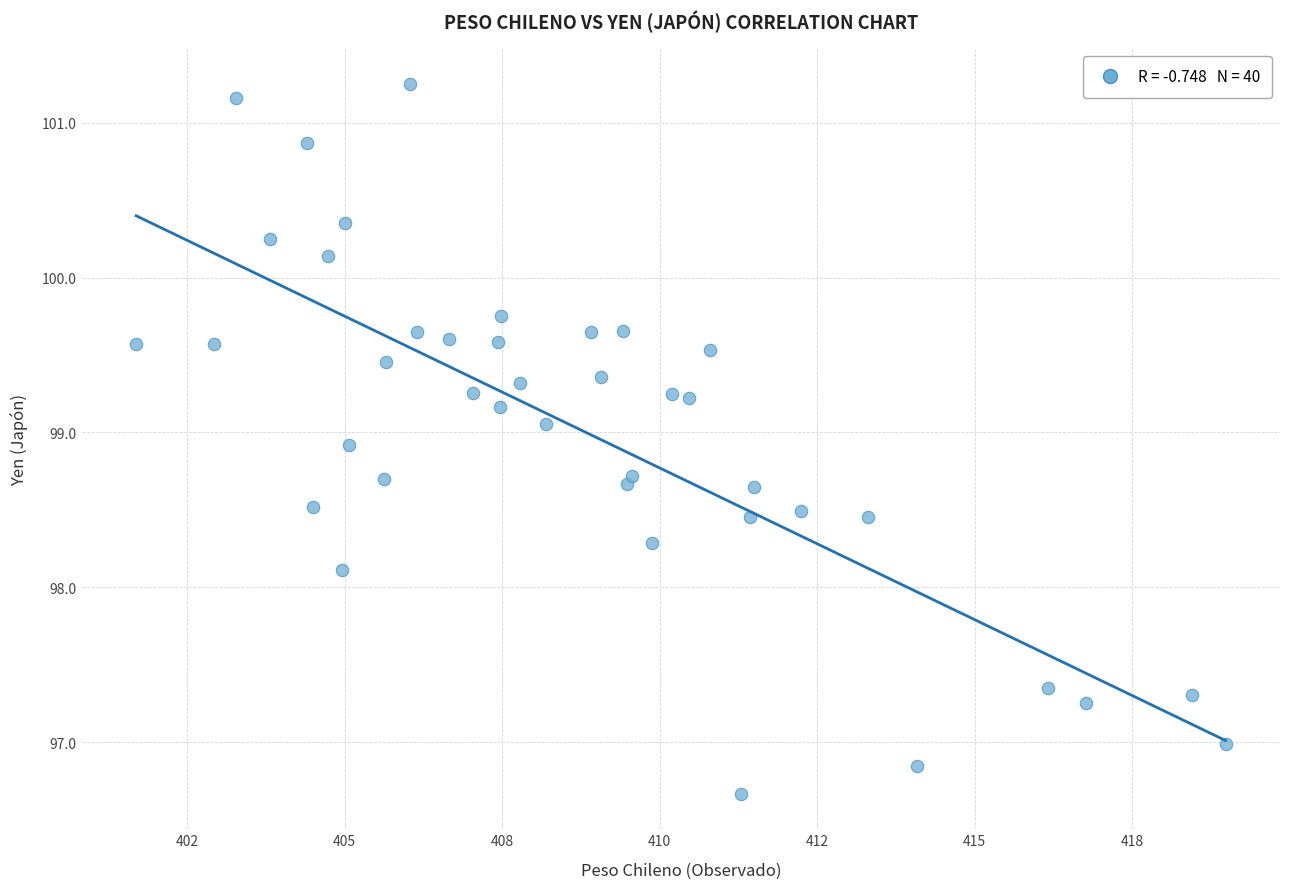

What is the range of X values (max minus min)?

17.3